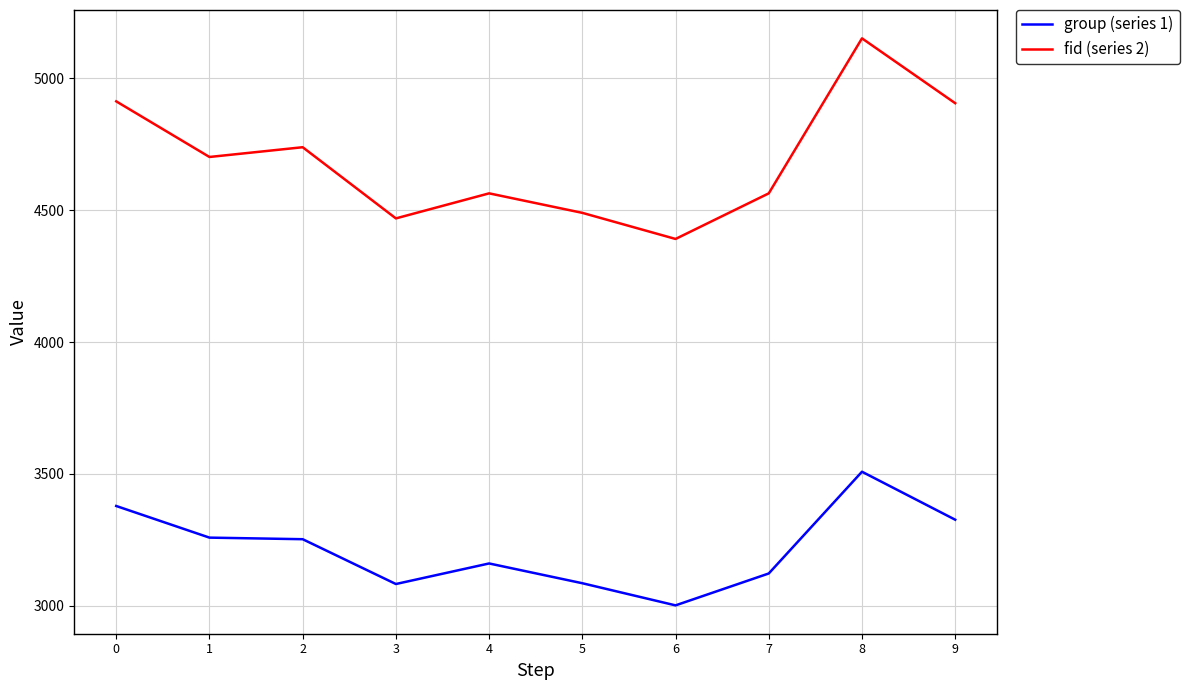

At which category is the sum across all series the highest?

8